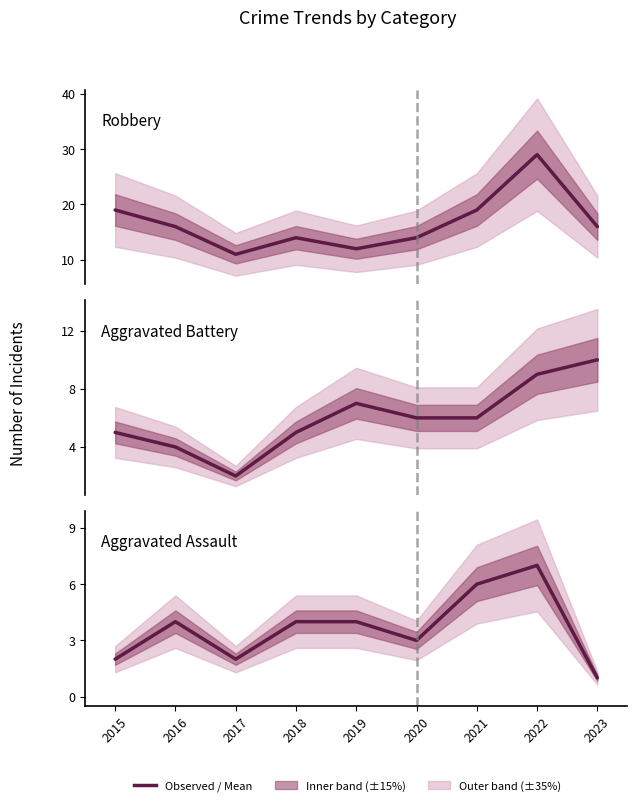

Count the number of data series in this chart.

3